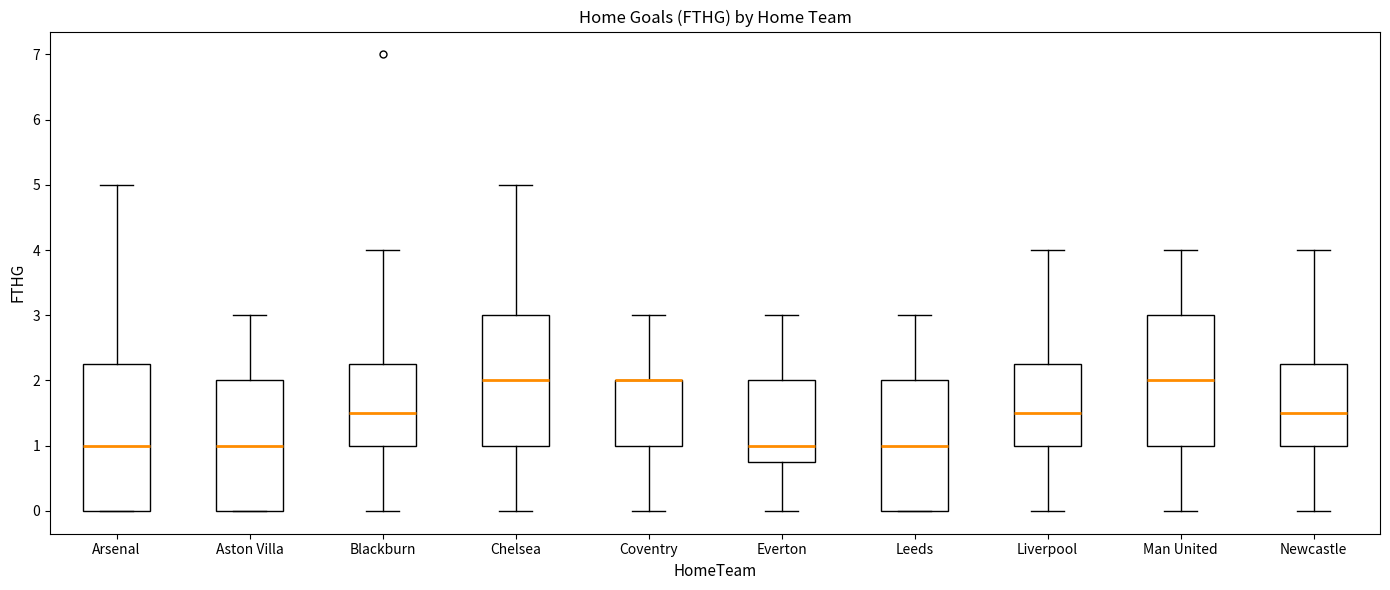

Reading left to right, transcribe this box plot: for each box, give where its median line is, the range the box spans, and where its two whiskers end, as read against the y-axis. The values are not printed on the chart, so give them approximately, as read against the axis.

Arsenal: median 1.0, box 0.0 to 2.3, whiskers 0.0 to 5.0
Aston Villa: median 1.0, box 0.0 to 2.0, whiskers 0.0 to 3.0
Blackburn: median 1.5, box 1.0 to 2.3, whiskers 0.0 to 4.0
Chelsea: median 2.0, box 1.0 to 3.0, whiskers 0.0 to 5.0
Coventry: median 2.0 (drawn on the box's upper edge), box 1.0 to 2.0, whiskers 0.0 to 3.0
Everton: median 1.0, box 0.8 to 2.0, whiskers 0.0 to 3.0
Leeds: median 1.0, box 0.0 to 2.0, whiskers 0.0 to 3.0
Liverpool: median 1.5, box 1.0 to 2.3, whiskers 0.0 to 4.0
Man United: median 2.0, box 1.0 to 3.0, whiskers 0.0 to 4.0
Newcastle: median 1.5, box 1.0 to 2.3, whiskers 0.0 to 4.0